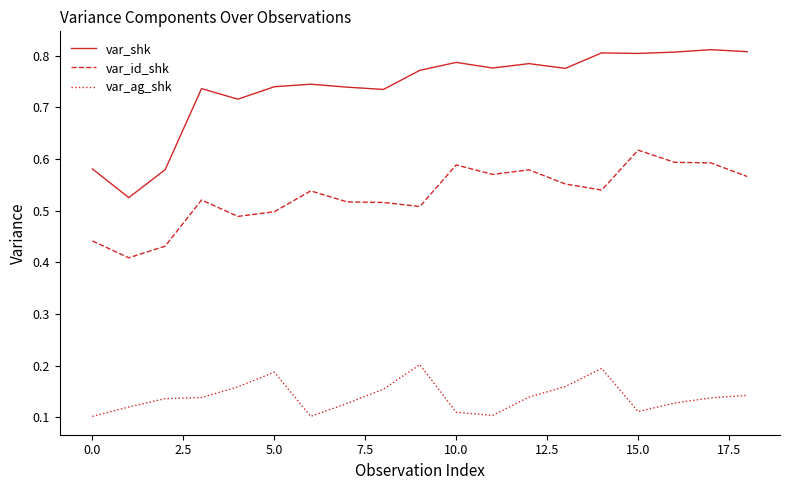

Which series has the widest spread of values?

var_shk